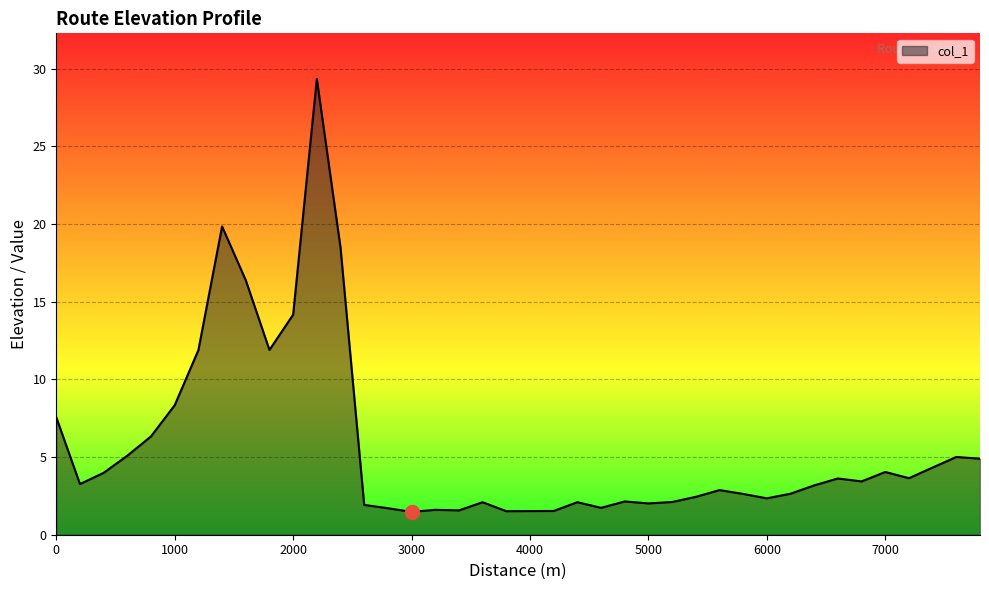

What is the minimum value shown in the chart?

1.5